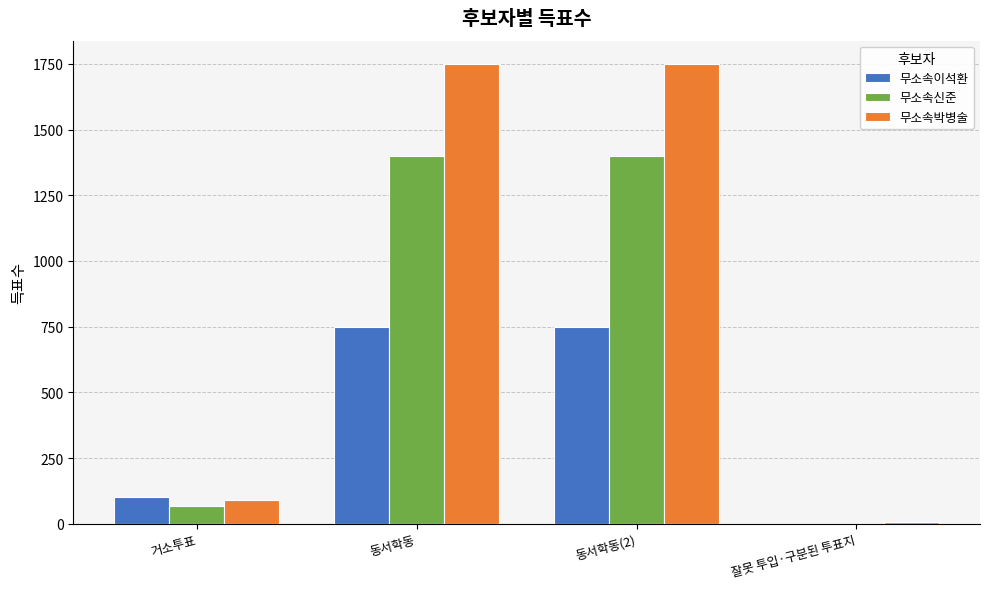

How many series are shown in this chart?

3